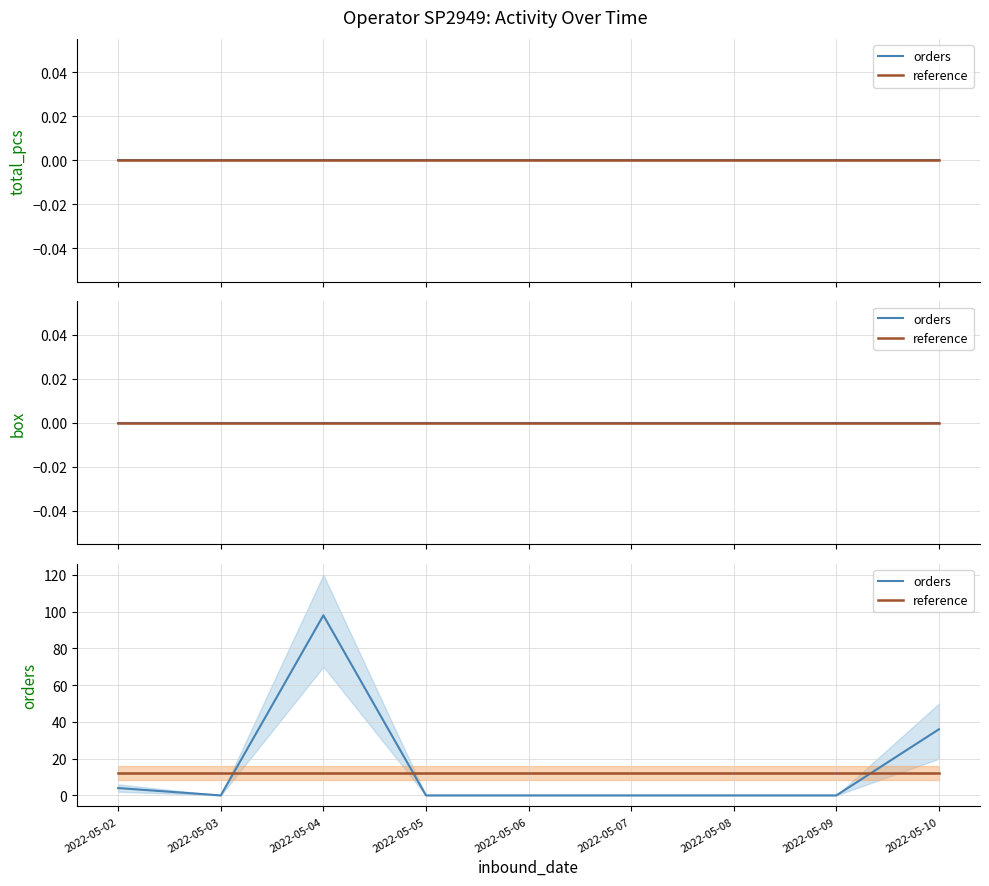

True or false: reference has a value of 17.1 at 2022-05-02.

False